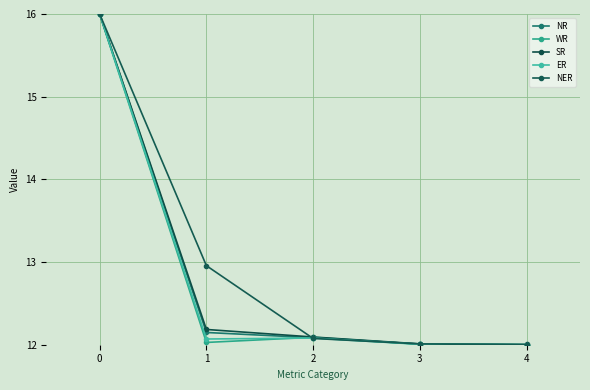

Count the number of categories in the chart.

5